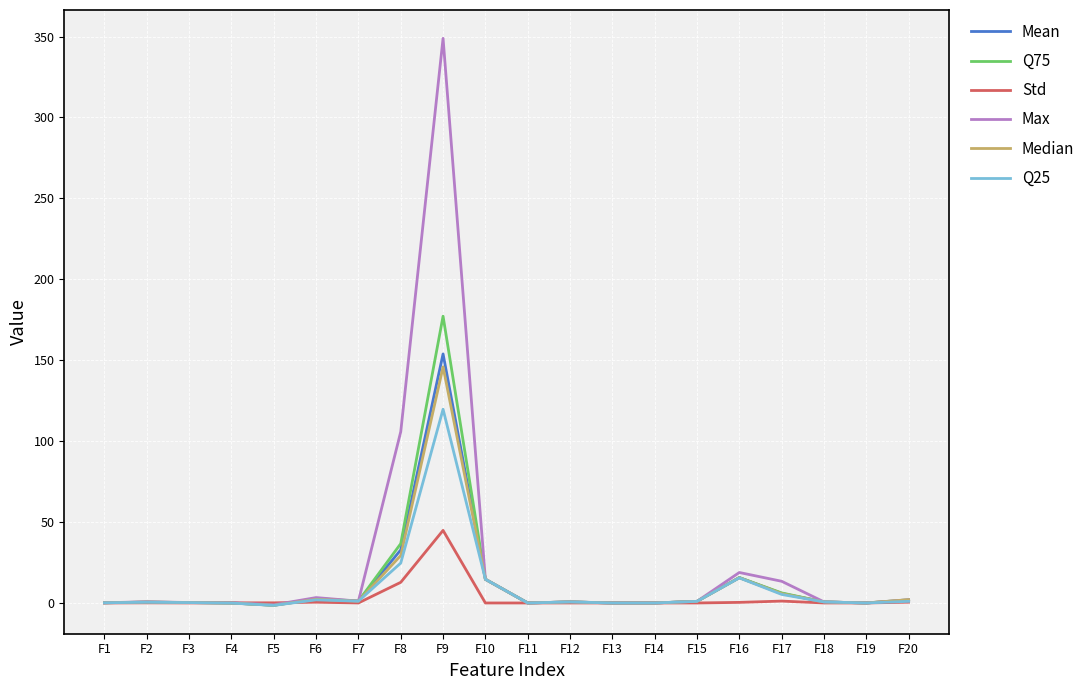

Is the value of Q25 at F6 greater than the value of Q75 at F9?

No